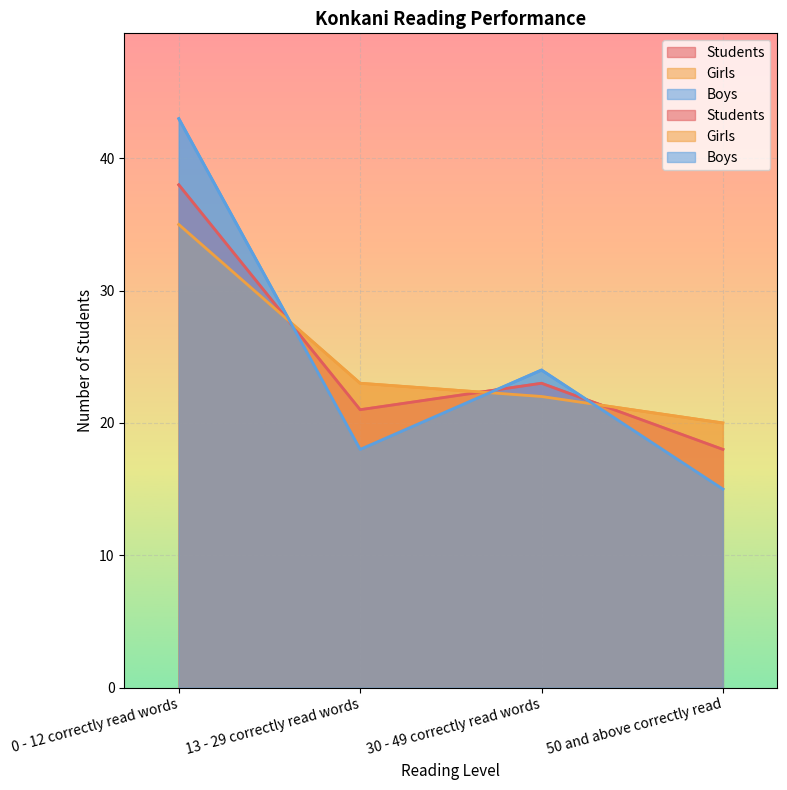

Reading left to right, what are all the values shown in this chart?

Students: 38	21	23	18
Girls: 35	23	22	20
Boys: 43	18	24	15